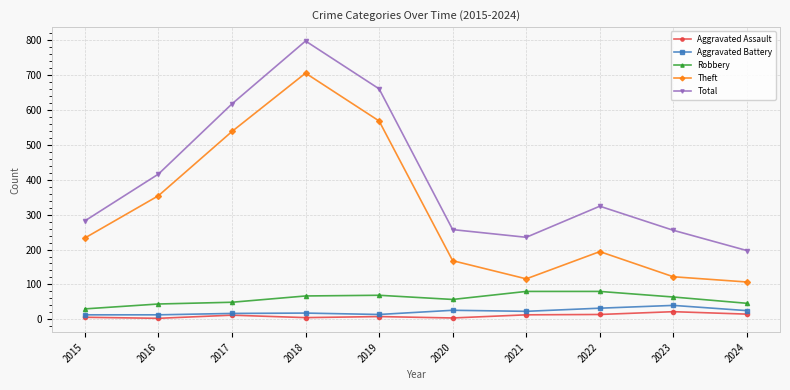

Between 2015 and 2019, which series saw the biggest shift?

Total